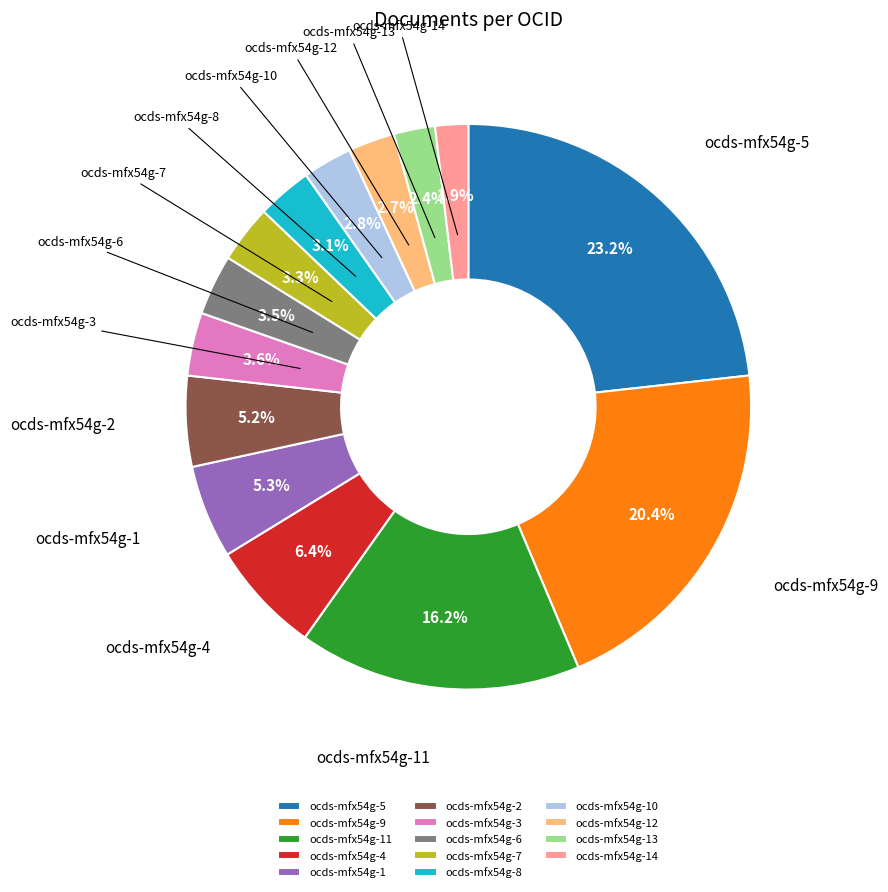

Approximately how many times larger is the value at ocds-mfx54g-4 compared to ocds-mfx54g-11?

0.4